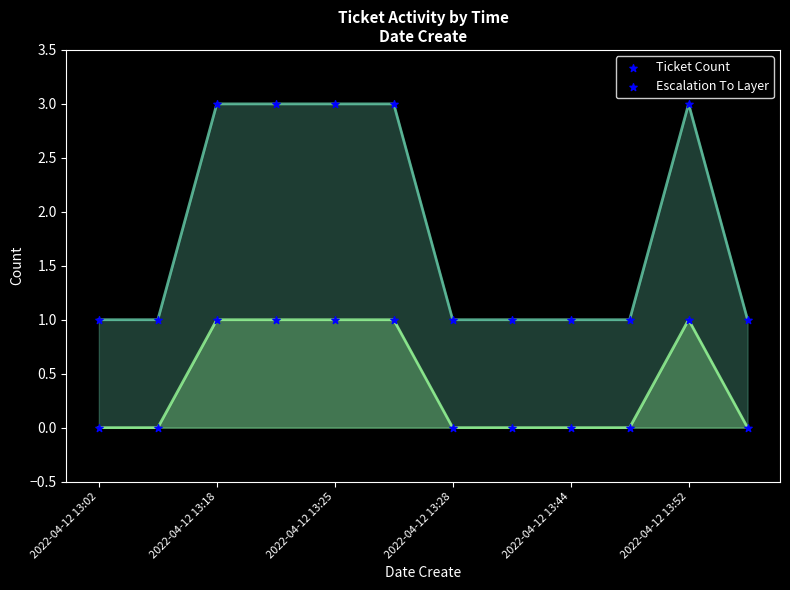

Which series has the largest Y range (max minus min)?

Ticket Count